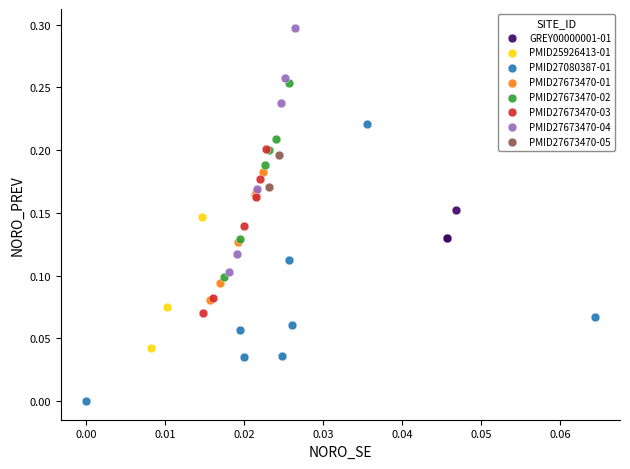

Which series has the widest spread of Y values?

PMID27080387-01